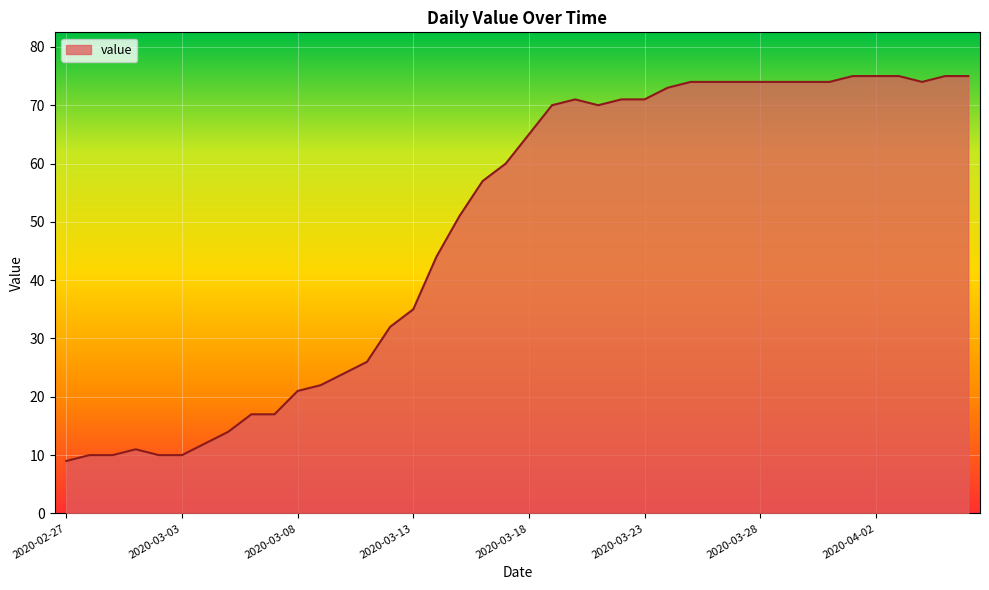

What is the difference between the maximum and minimum values?

66